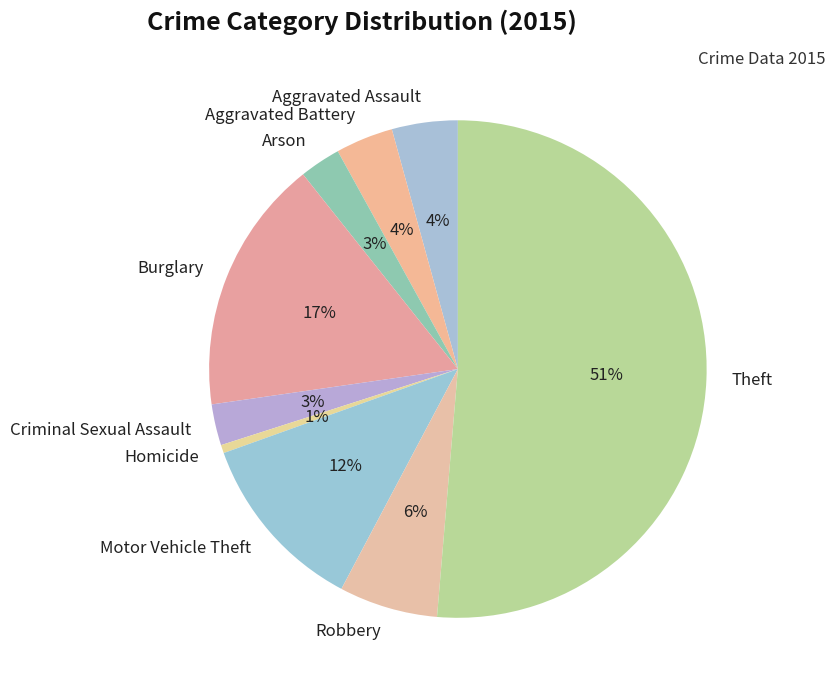

The Theft slice represents 51% of the pie. True or false?

True